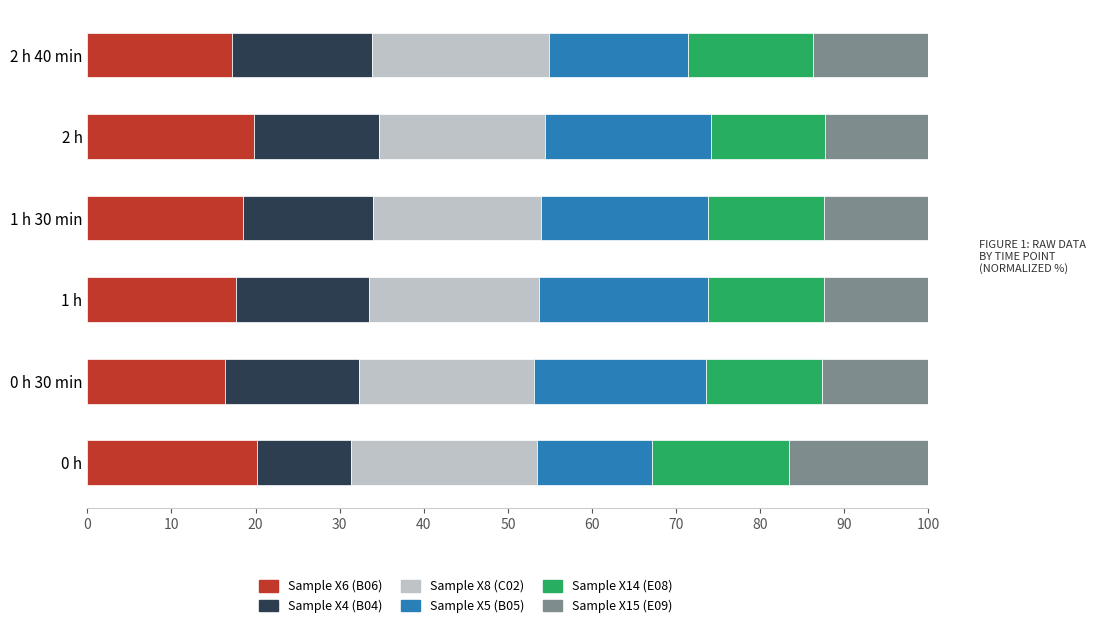

What are all the series names shown in the legend?

Sample X6 (B06), Sample X4 (B04), Sample X8 (C02), Sample X5 (B05), Sample X14 (E08), Sample X15 (E09)